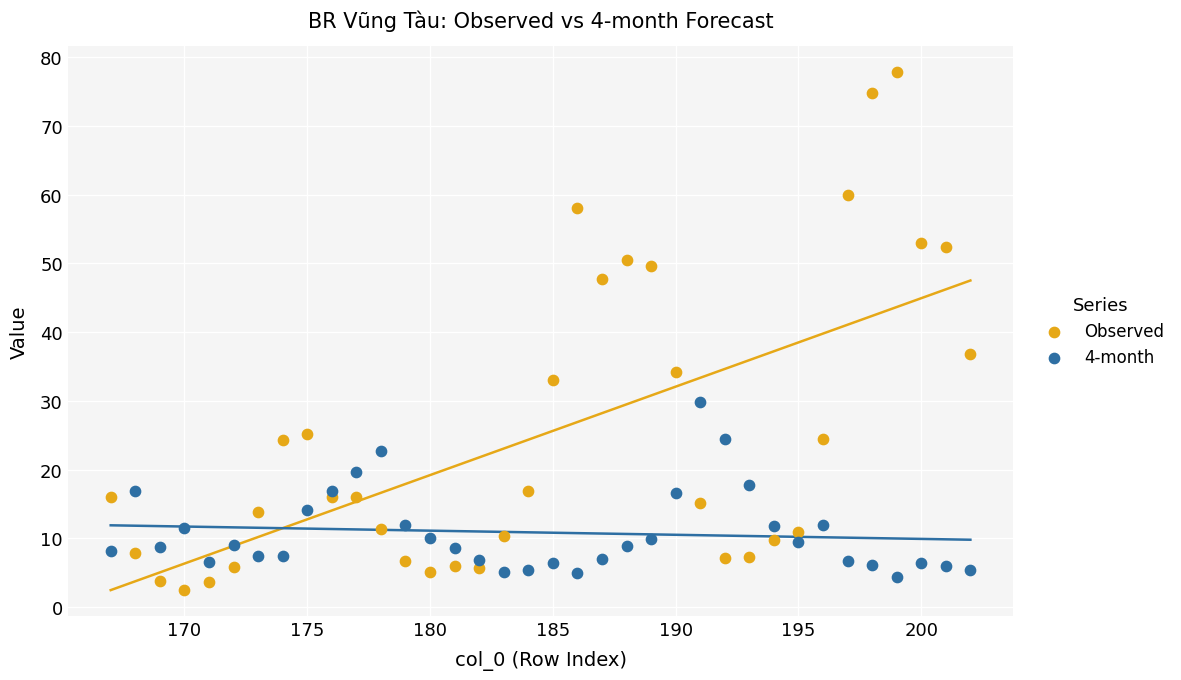

What is the X range (max minus min) for the scatter plot?

35.0